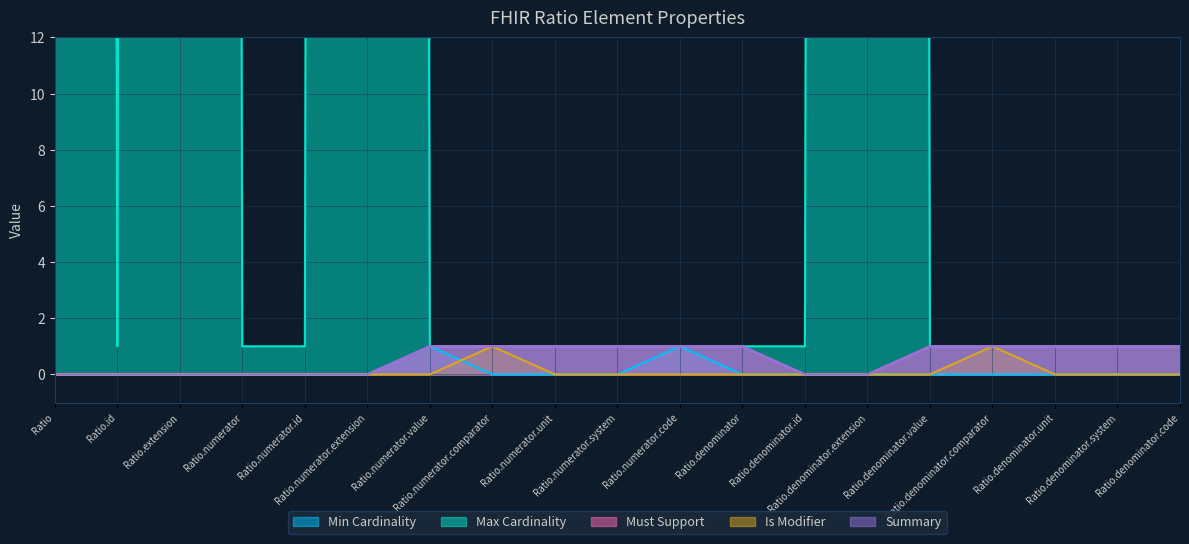

At which category is the sum across all series the highest?

Ratio